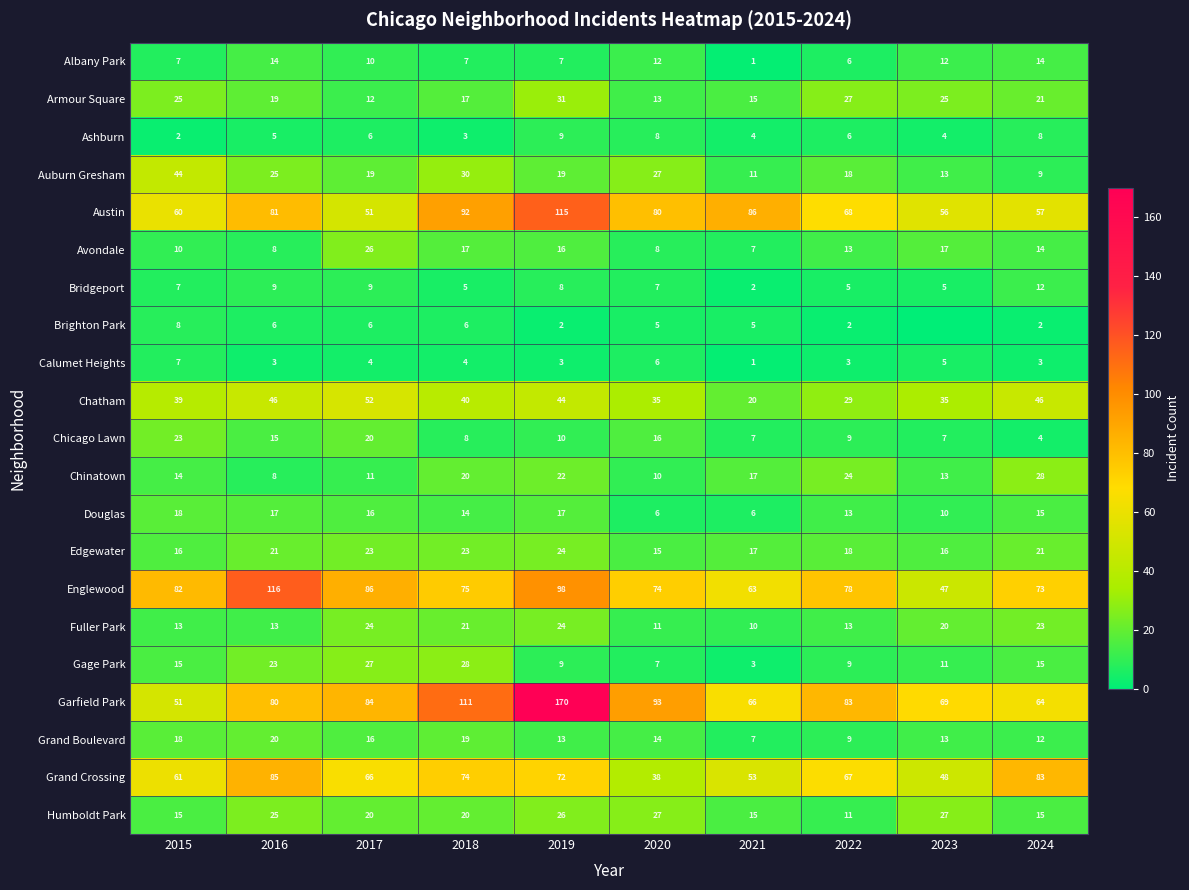

Which series changed the most between 2016 and 2022?

Englewood